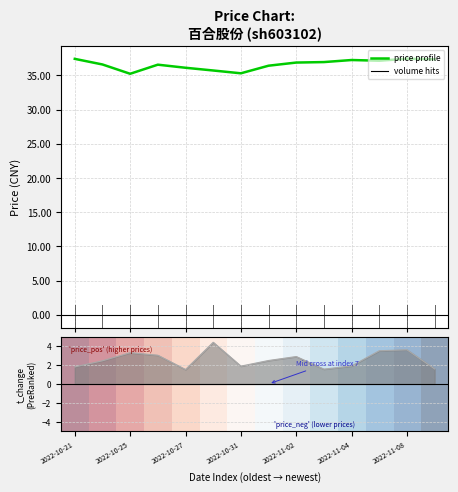

What is the spread (max minus min) of values at 9?

37.3